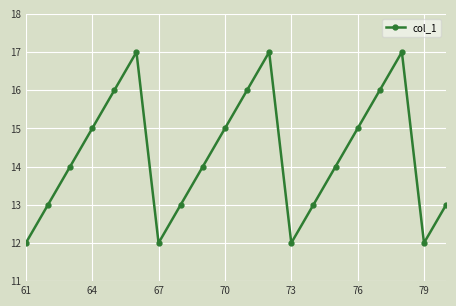

How many points are higher than both their immediate neighbors (excluding endpoints)?

3